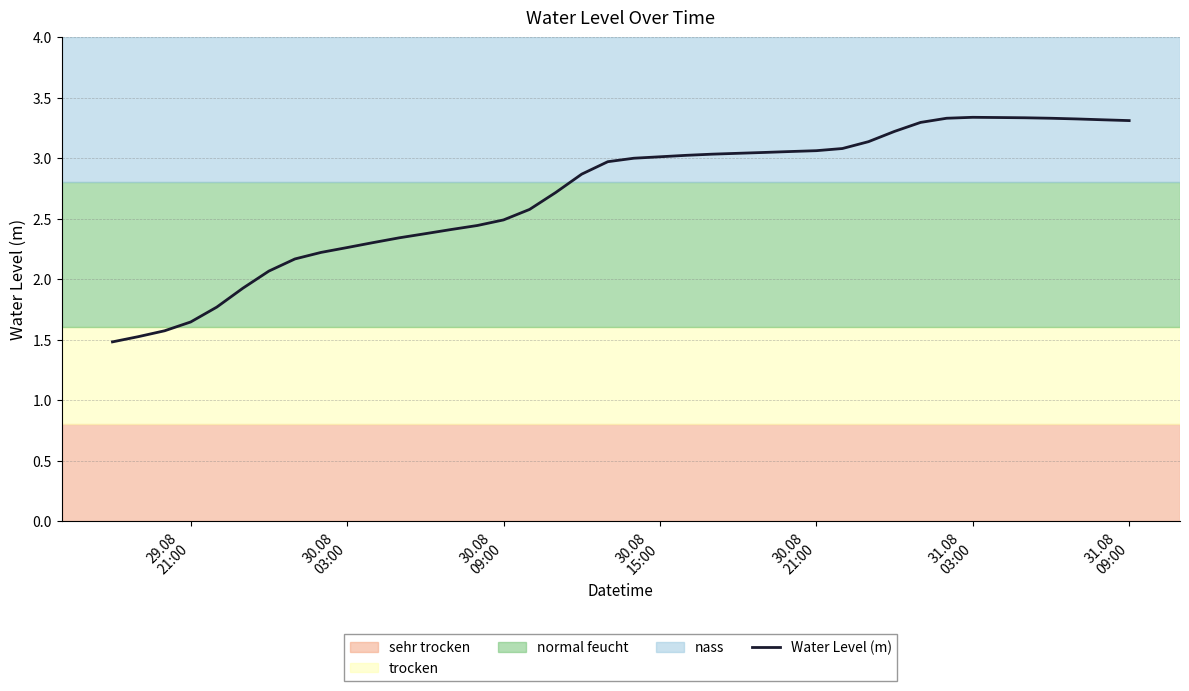

What is the difference between the maximum and minimum values?

1.9